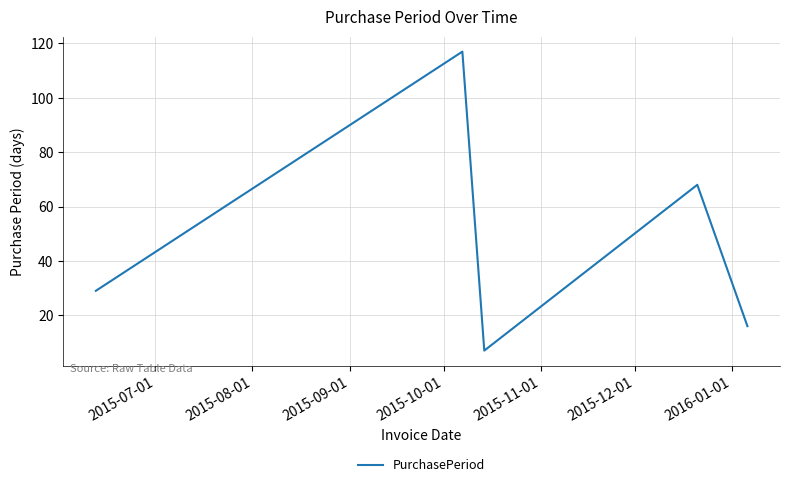

True or false: there are more than 2 points higher than both neighbors.

False